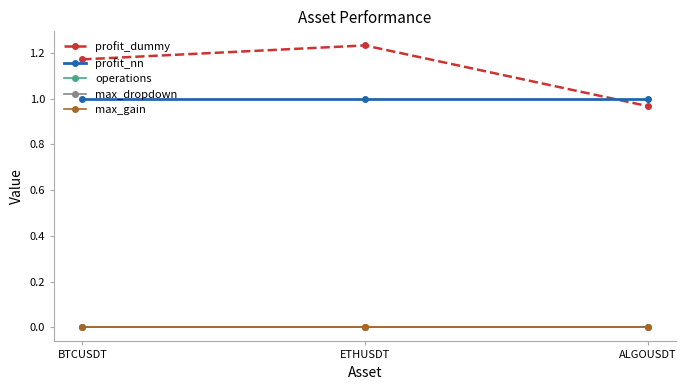

Is this an area chart (filled region under the line)?

No